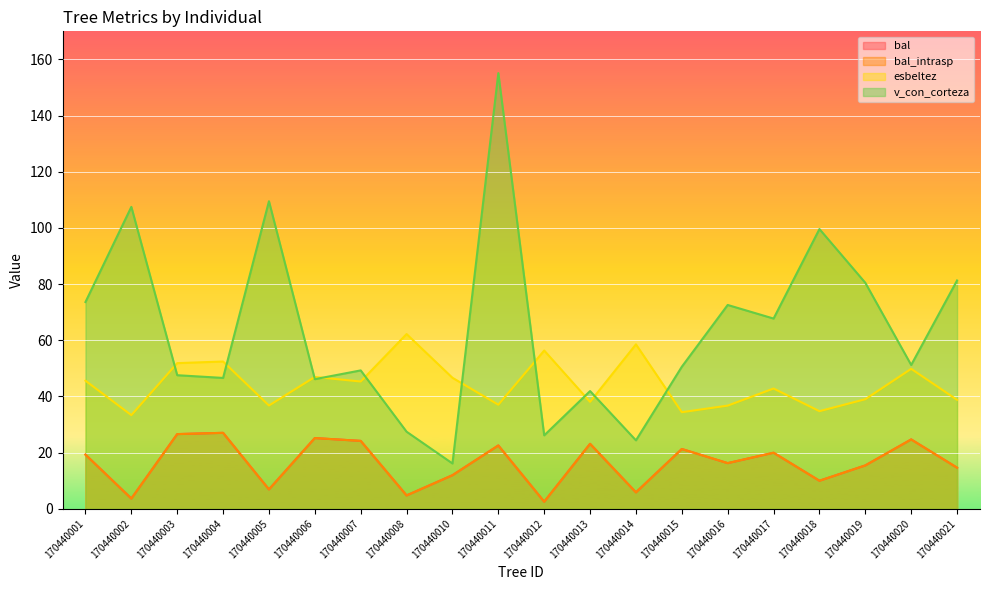

The value of bal_intrasp at 170440005 is 6.9. True or false?

True